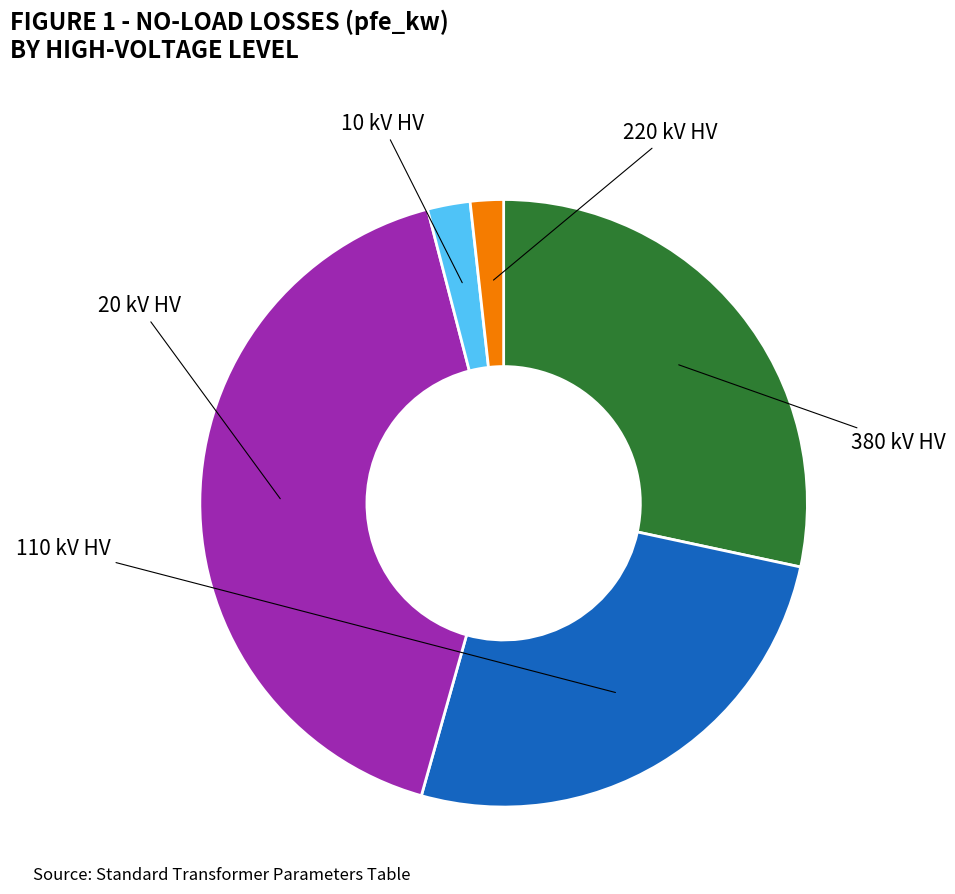

Does any single category account for the majority?

No